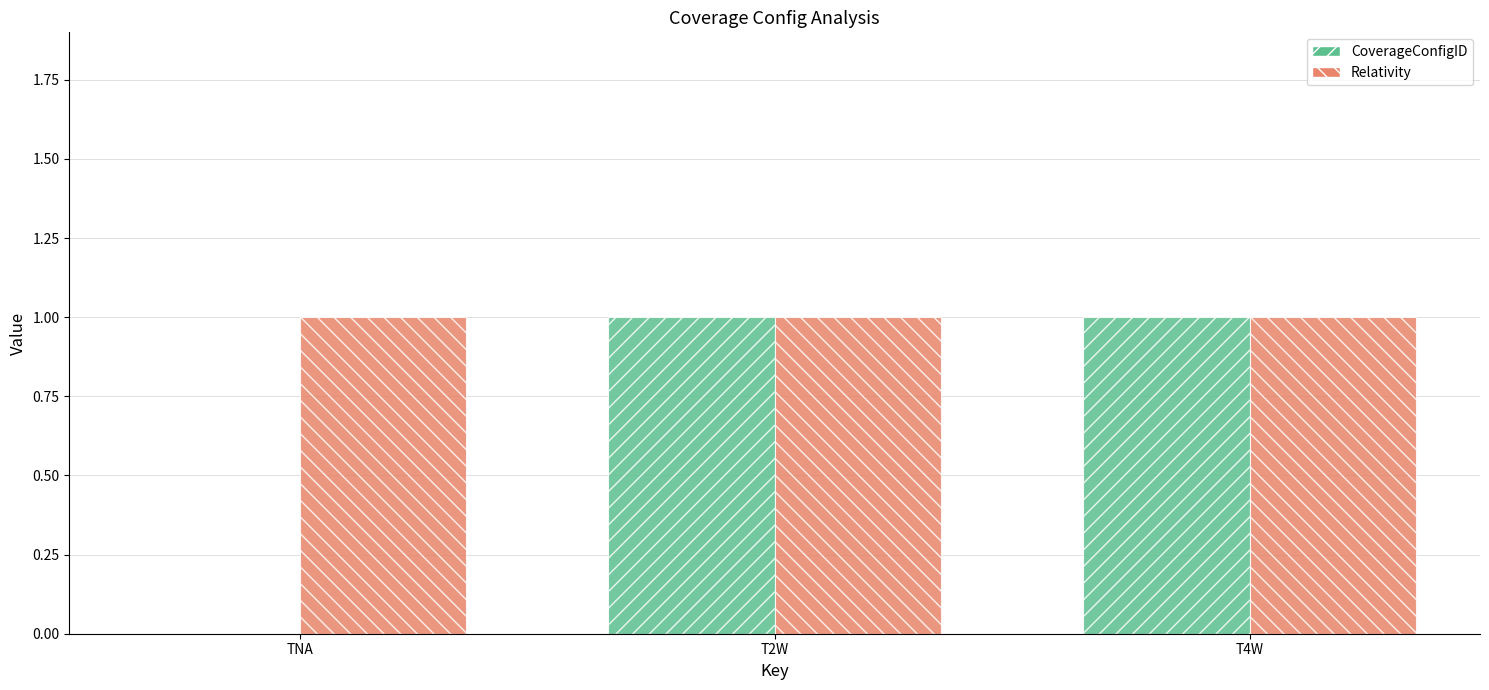

How many series are shown in this chart?

2